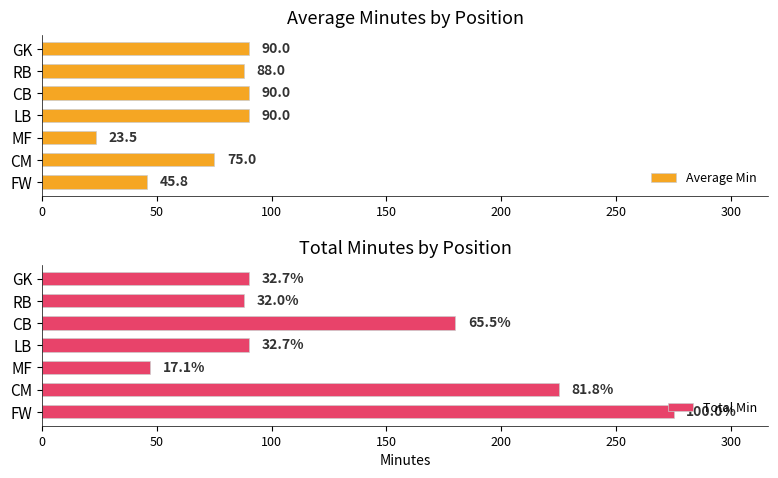

True or false: Average Min has a value of 120.7 at RB.

False